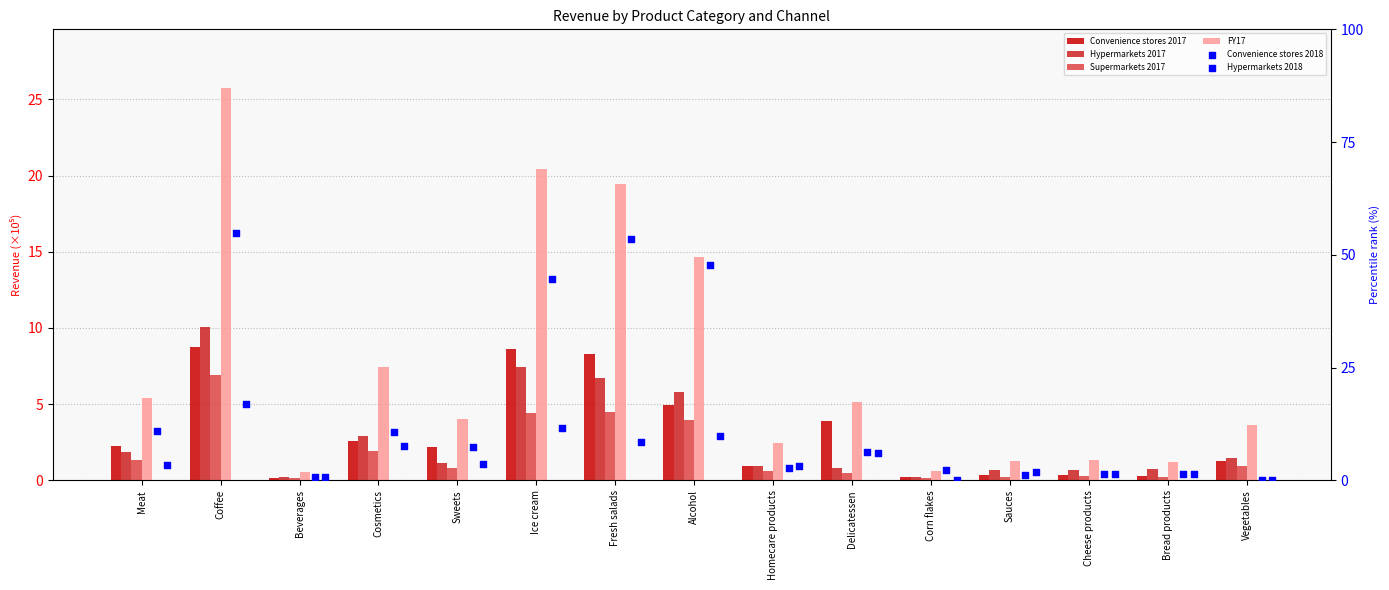

What are all the series names shown in the legend?

Convenience stores 2017, Hypermarkets 2017, Supermarkets 2017, FY17, Convenience stores 2018, Hypermarkets 2018